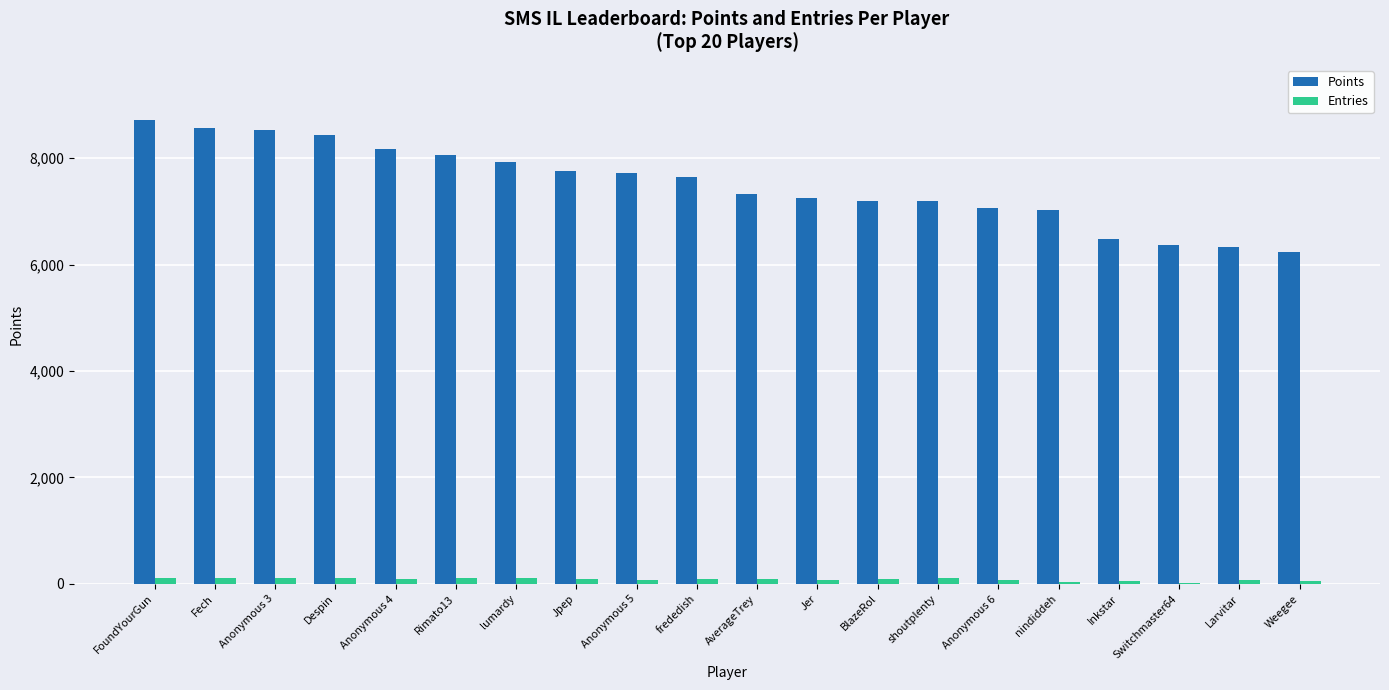

What is the sum of all Entries values?

1730